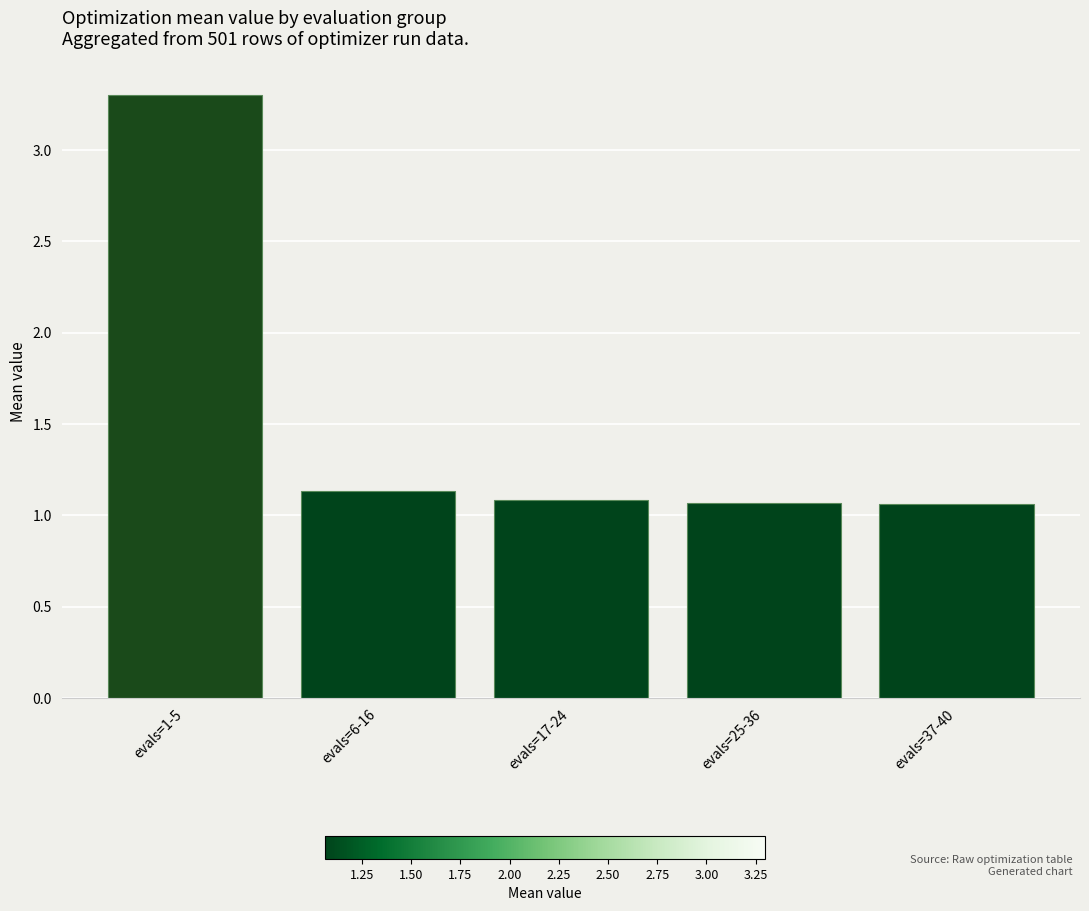

Approximately how many times larger is the value at evals=17-24 compared to evals=37-40?

1.0